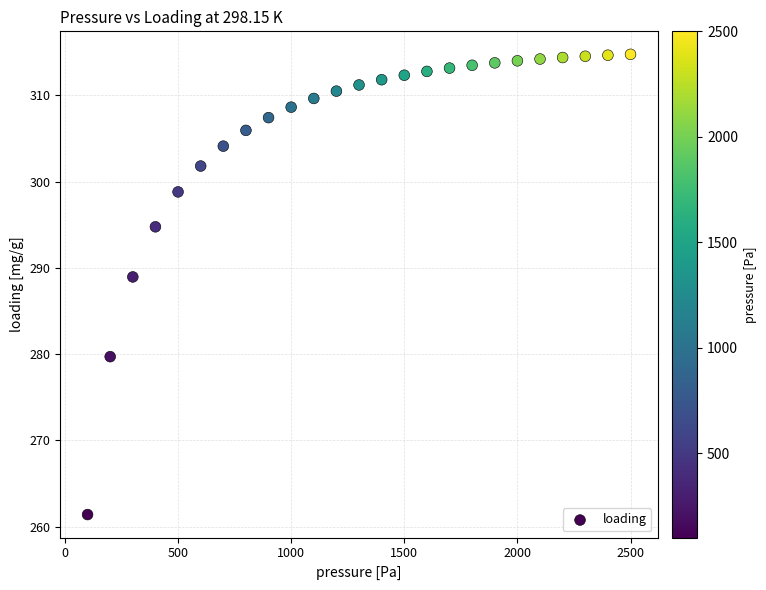

What is the range of Y values (max minus min)?

53.4